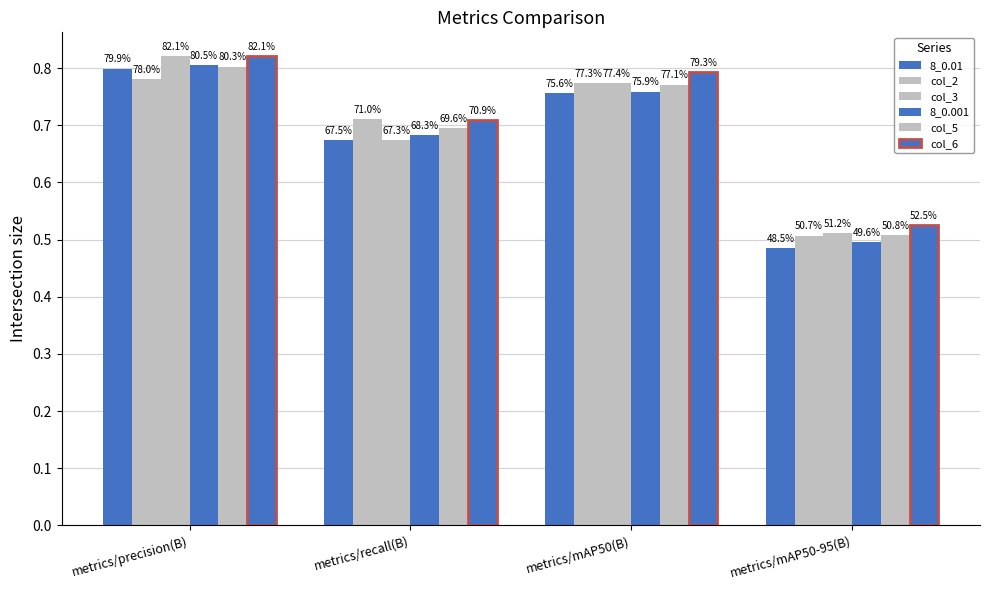

How many bars are there in total?

24